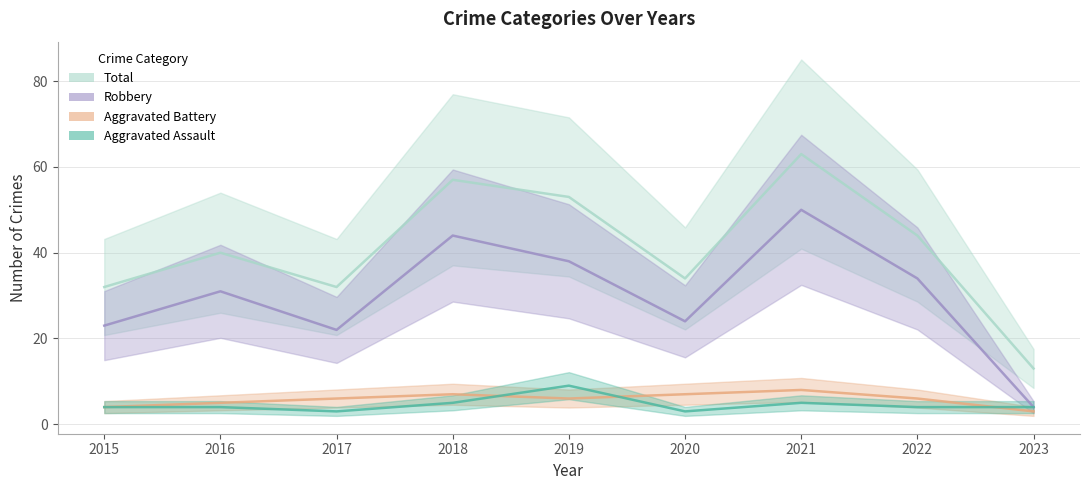

What is the value of the Total point at the 1st from the left?

32